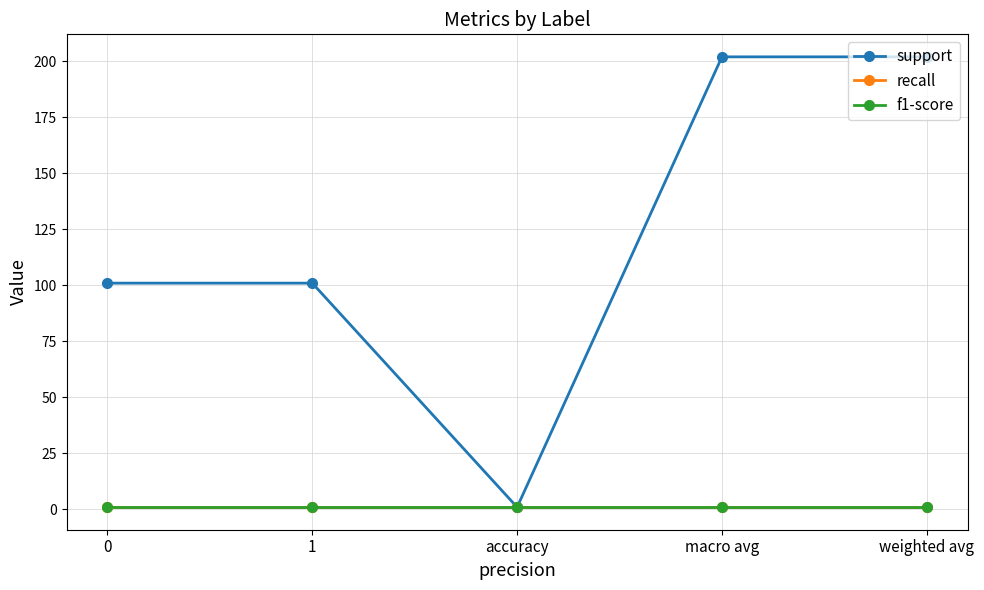

How many lines are shown in the chart?

3